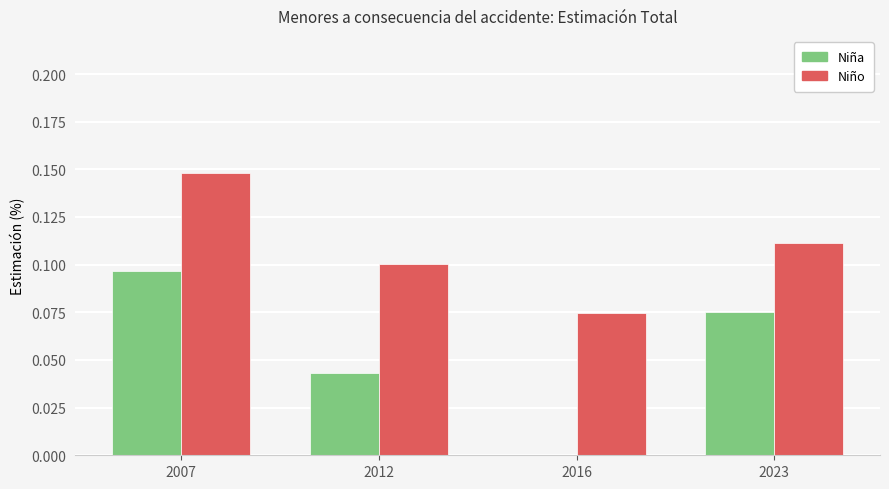

What is the sum of all Niño values?

0.4